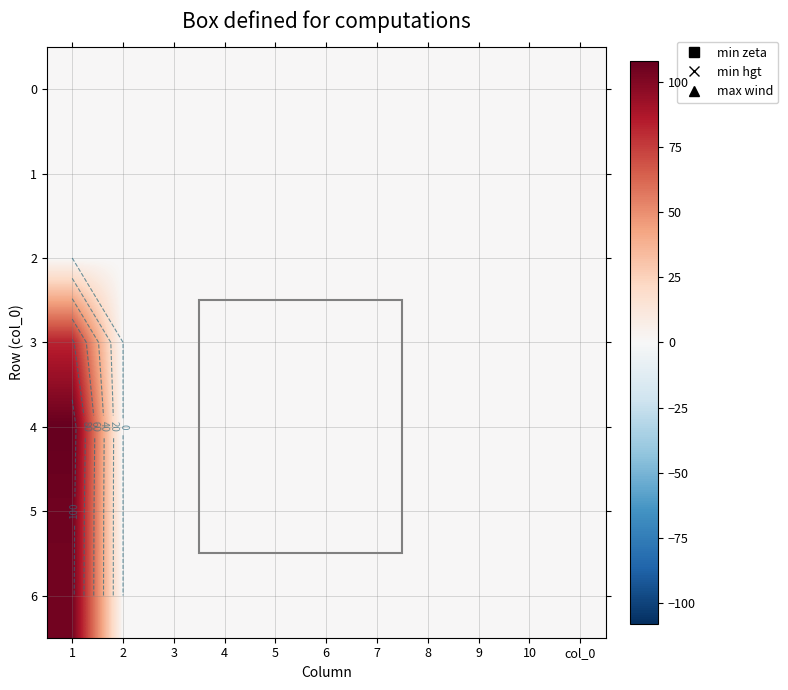

At which category does the chart reach its minimum across all series?

1